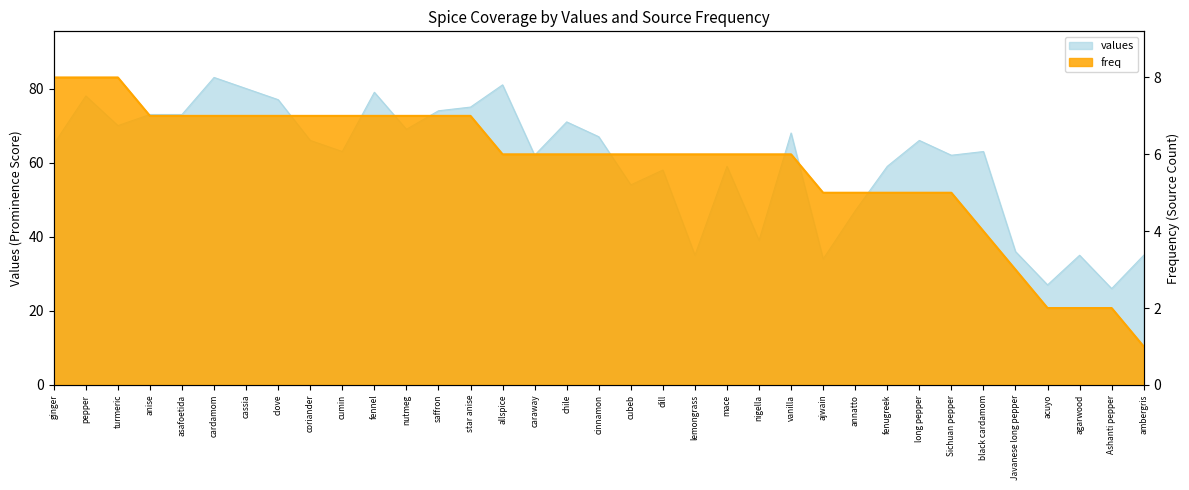

Is the value of values at long pepper greater than the value of freq at dill?

Yes